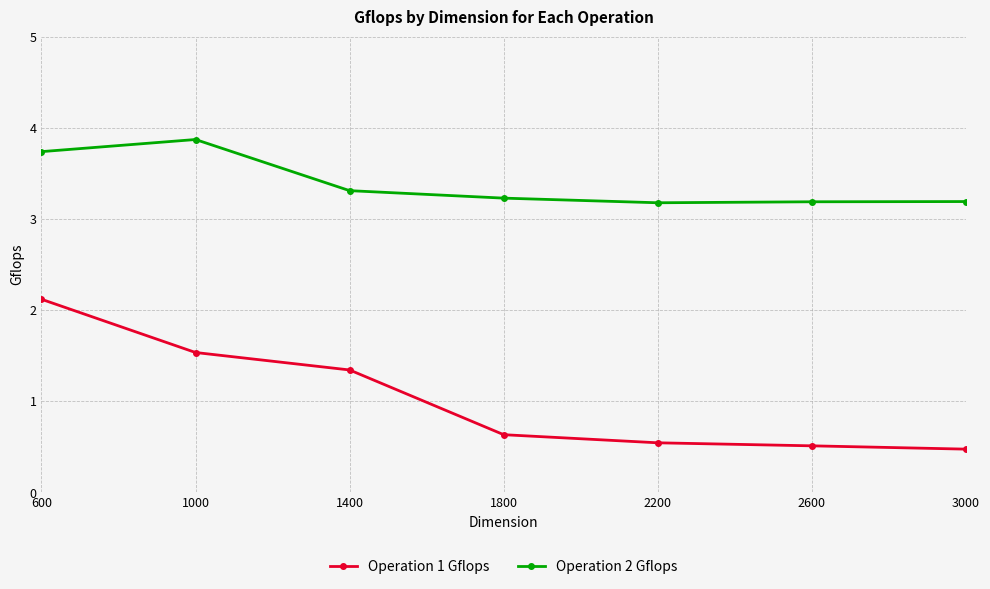

The Operation 2 Gflops series shows 3.2 at 2200. True or false?

True